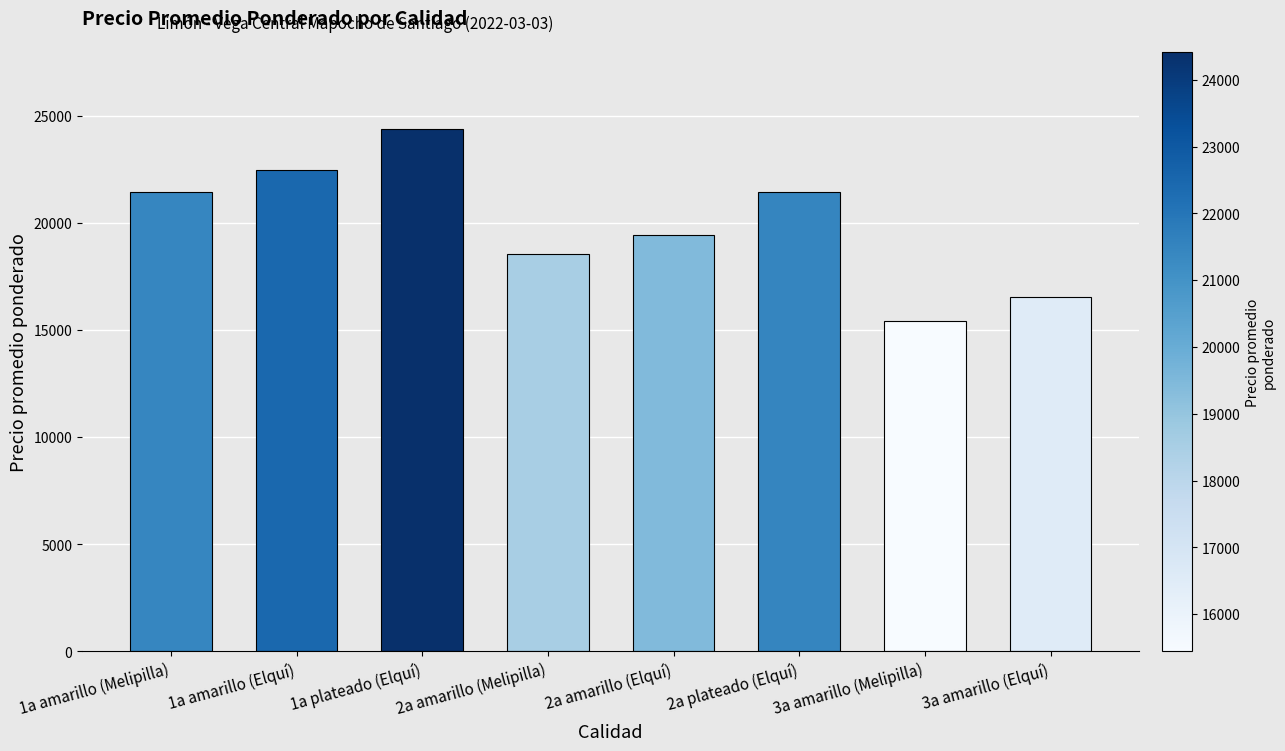

What is the value of the 4th bar from the left?

18556